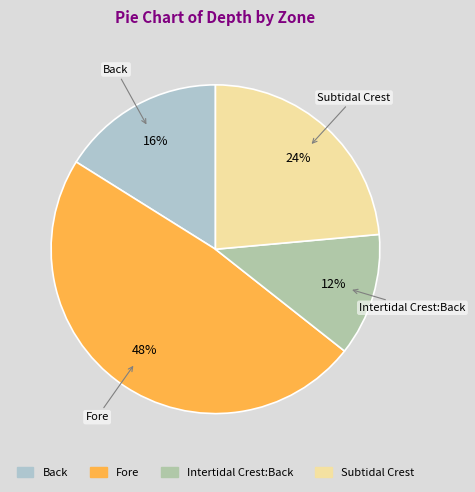

What is the largest slice in the pie chart?

Fore